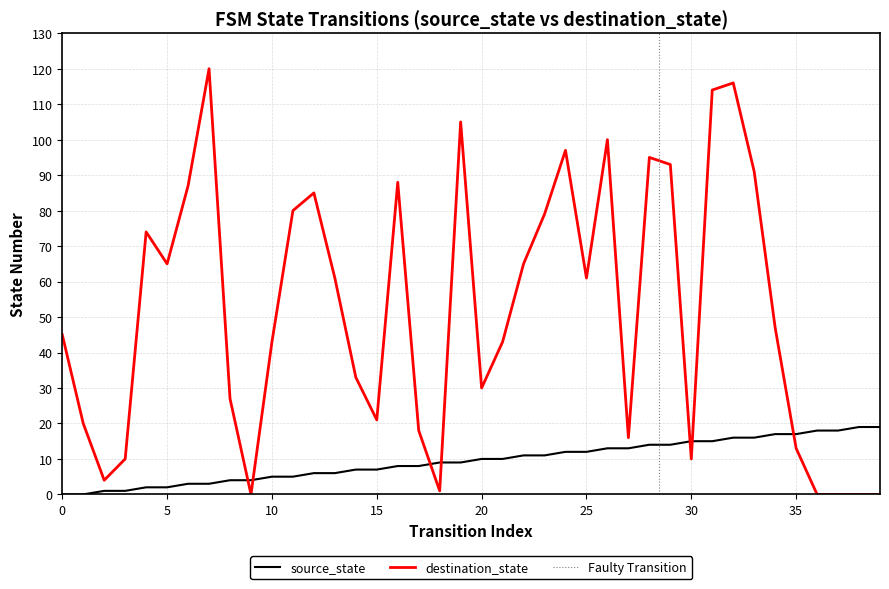

List the labels in order of source_state value, smallest first.

0, 1, 2, 3, 4, 5, 6, 7, 8, 9, 10, 11, 12, 13, 14, 15, 16, 17, 18, 19, 20, 21, 22, 23, 24, 25, 26, 27, 28, 29, 30, 31, 32, 33, 34, 35, 36, 37, 38, 39